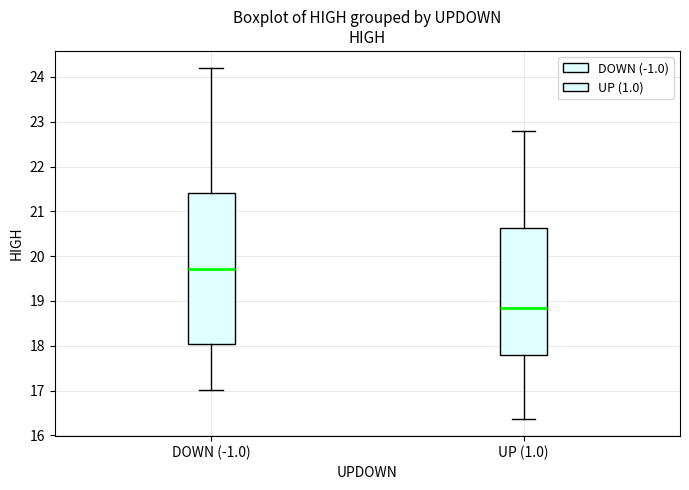

Where is the lower edge of the box for UP (1.0) on the y-axis? The values are not printed on the chart, so give them approximately, as read against the axis.

17.8